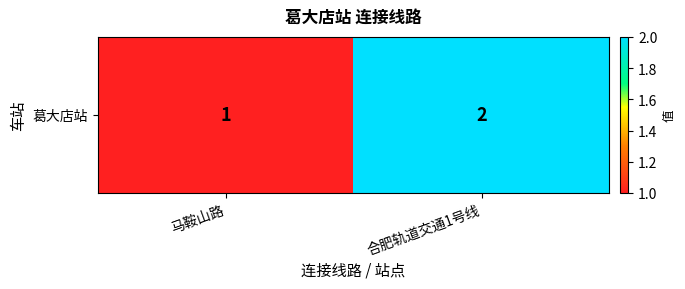

Reading left to right, list all the values displayed in this chart.

马鞍山路=1	合肥轨道交通1号线=2